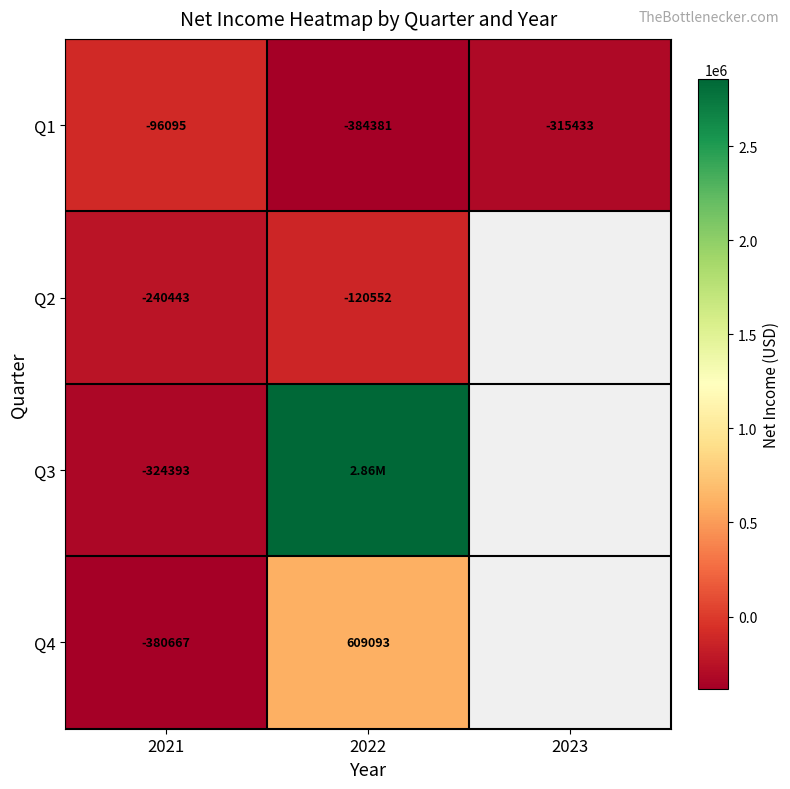

What is the difference between the maximum and minimum values in the Q1 series?

288286